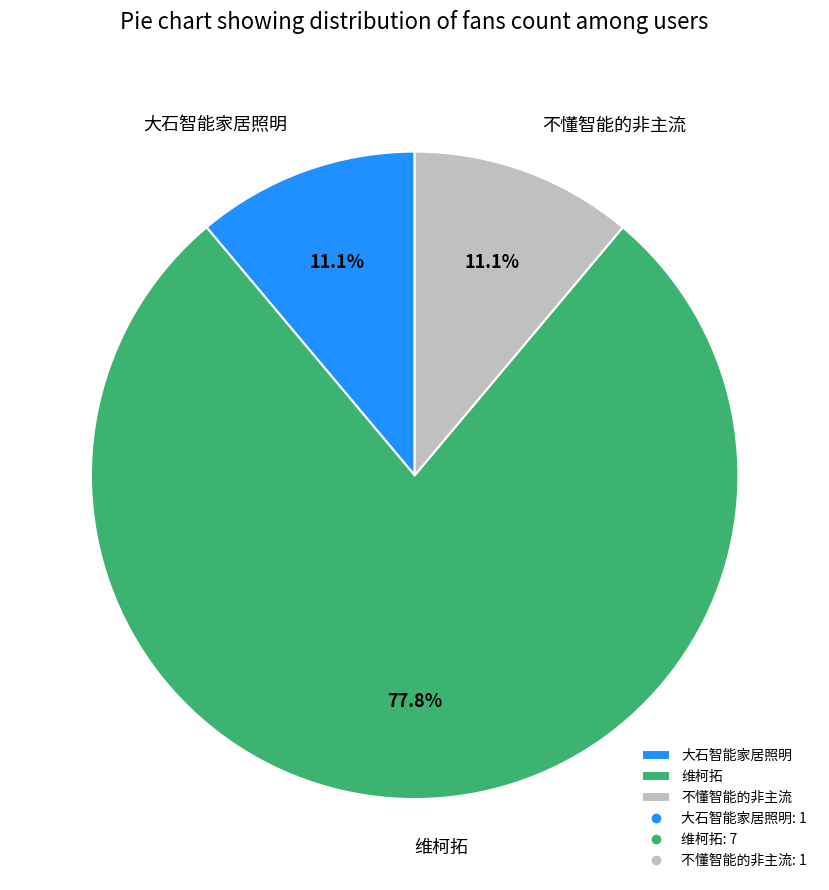

True or false: 大石智能家居照明 accounts for 11% of the total.

True